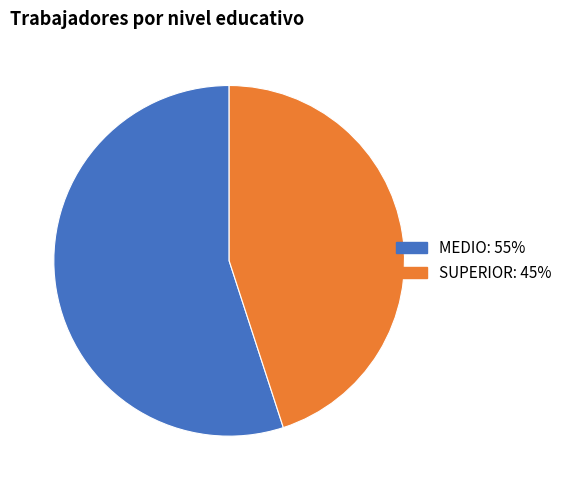

Do SUPERIOR: 45% and MEDIO: 55% together represent more than half of the pie?

Yes